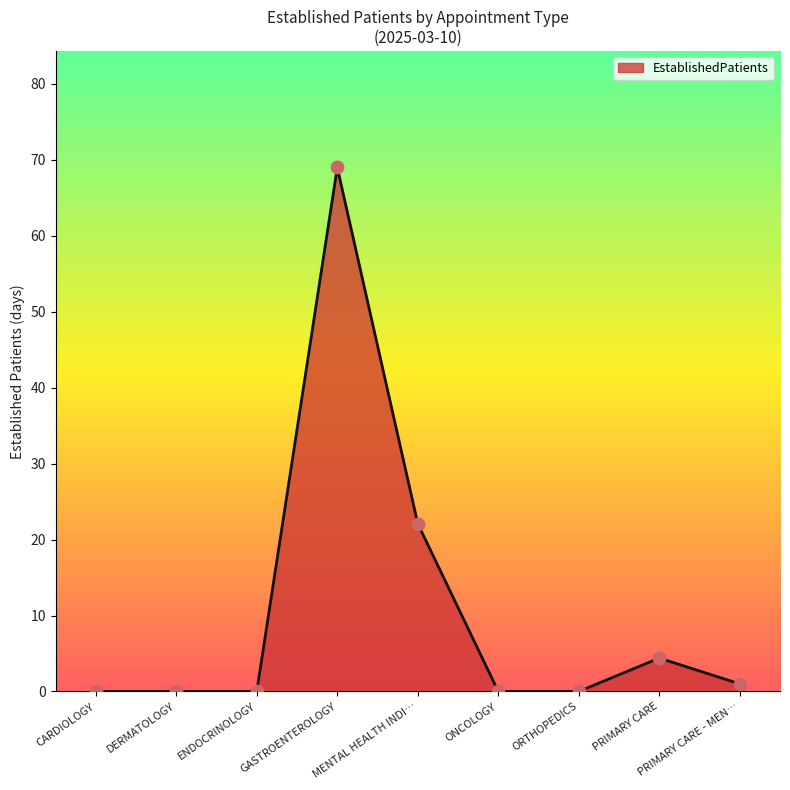

What is the change in value from ONCOLOGY to PRIMARY CARE?

+4.4